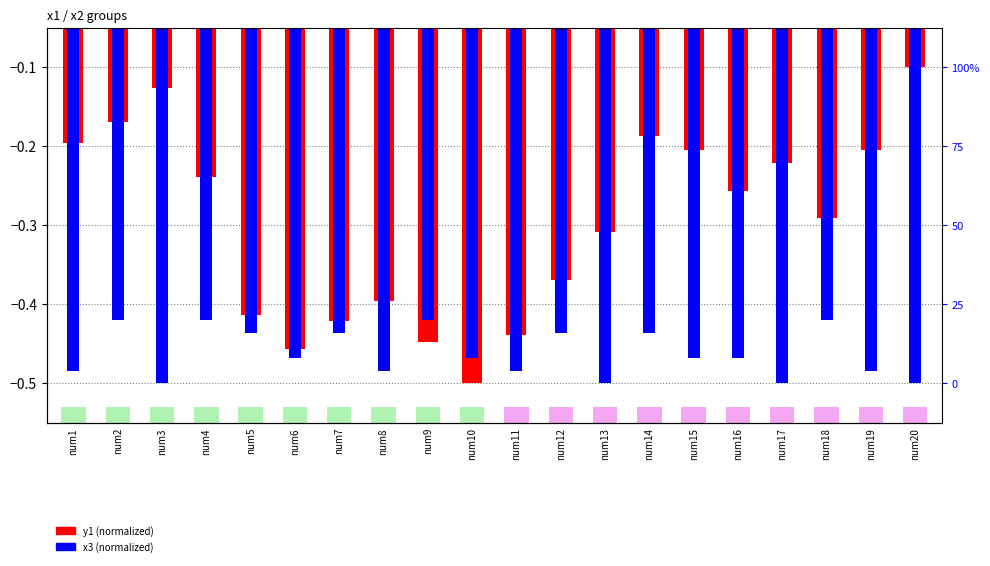

Rank the categories by value from lowest to highest.

num10, num6, num9, num11, num7, num5, num8, num12, num13, num18, num16, num4, num17, num15, num19, num1, num14, num2, num3, num20